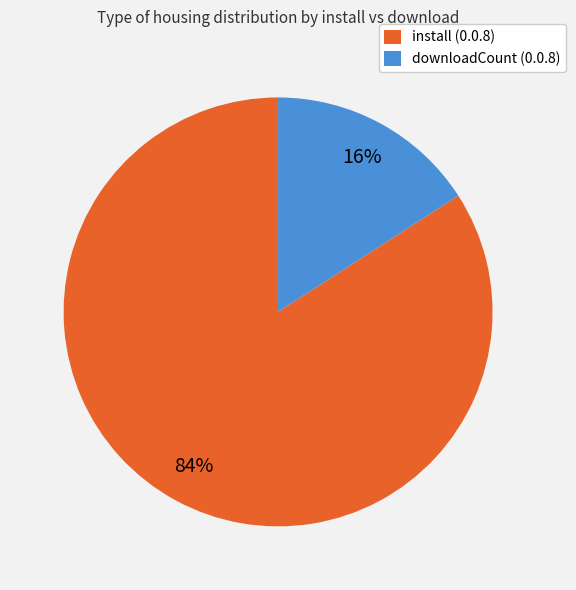

Rank the categories by value from highest to lowest.

install (0.0.8), downloadCount (0.0.8)